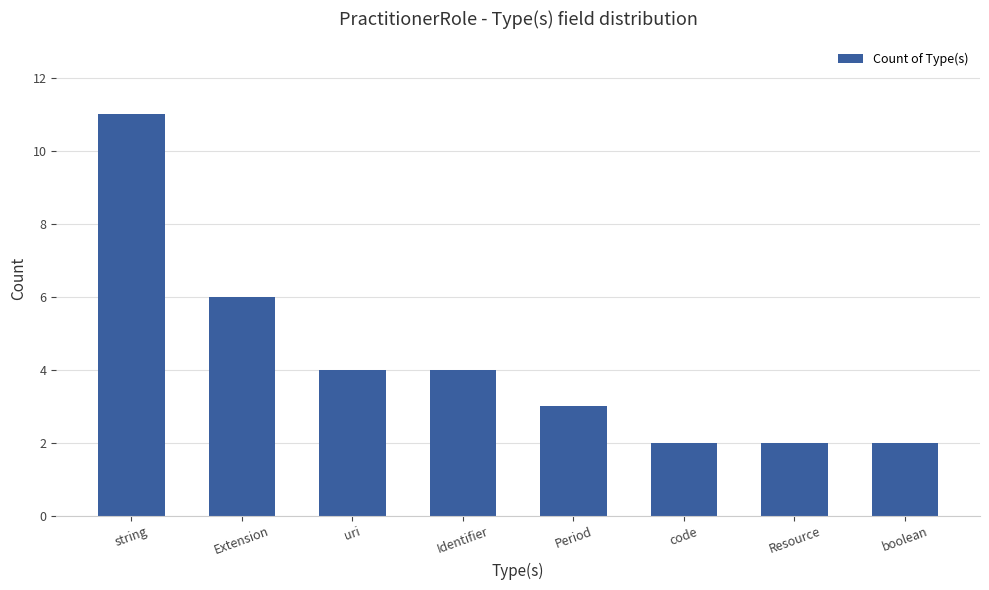

The value at Period is 3. True or false?

True